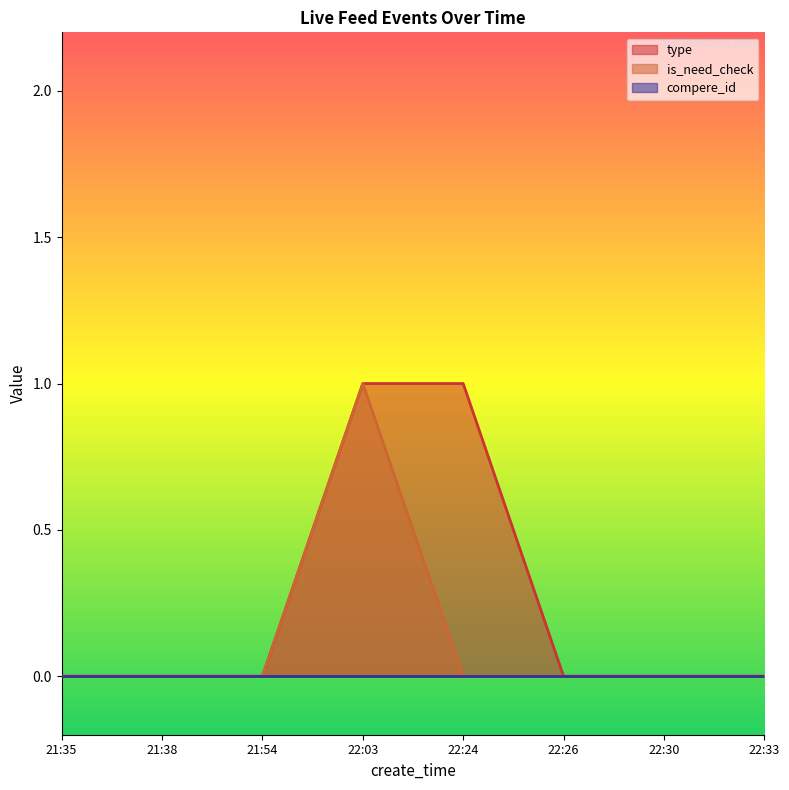

What is the difference between the highest and lowest values at 22:24?

1